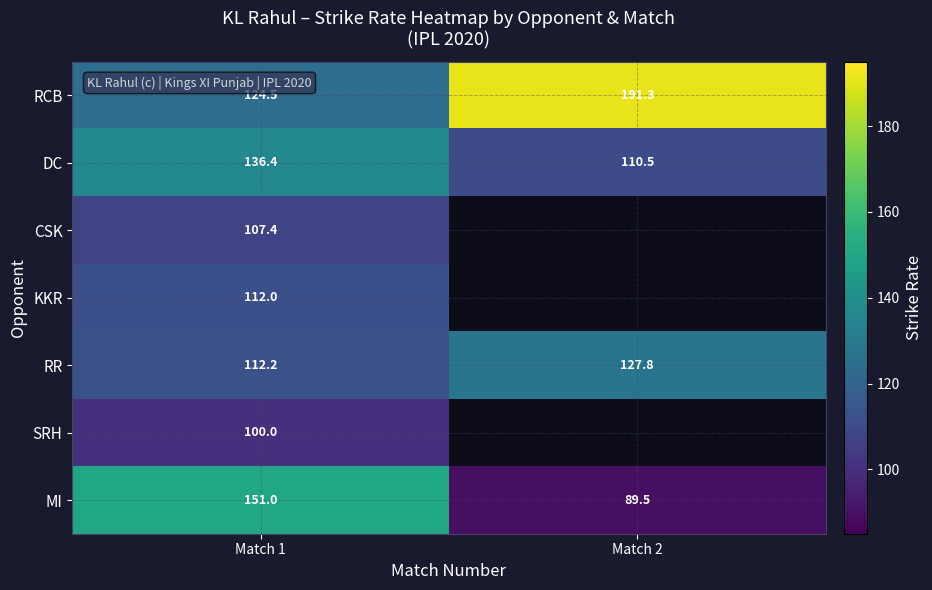

Is the value of RR at Match 1 greater than the value of DC at Match 2?

Yes